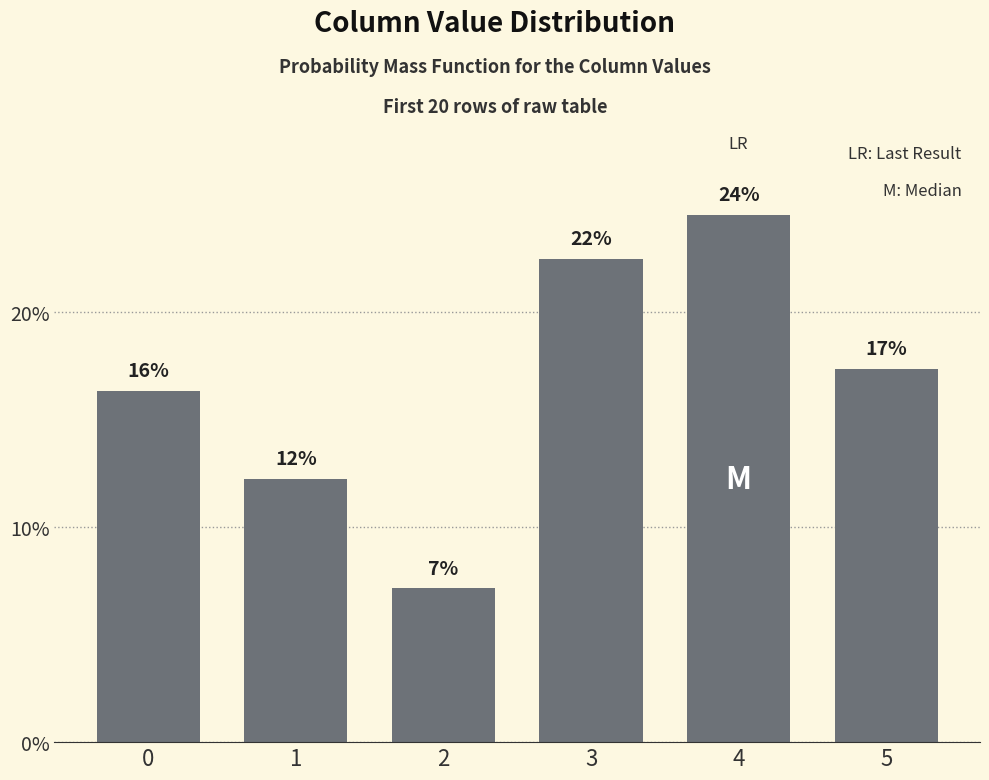

Rank the categories by value from lowest to highest.

2, 1, 0, 5, 3, 4